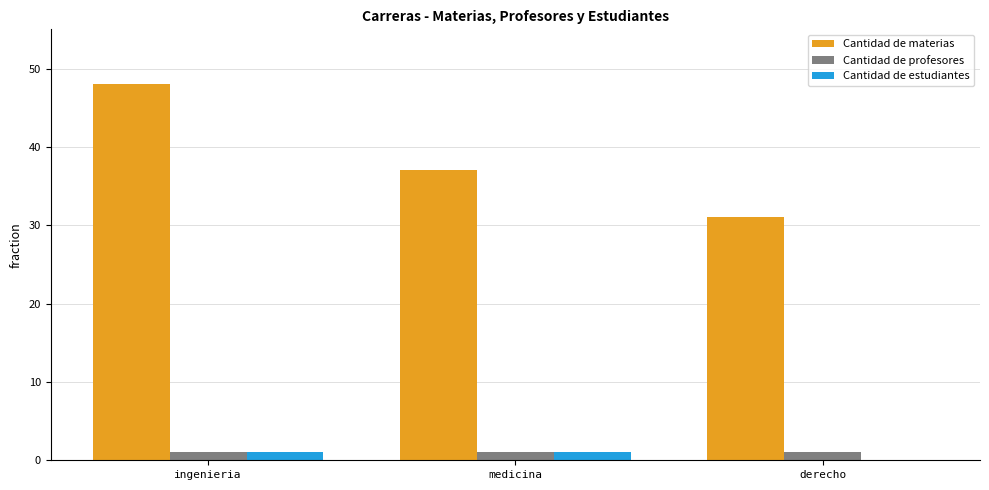

At which category is the sum across all series the highest?

ingenieria